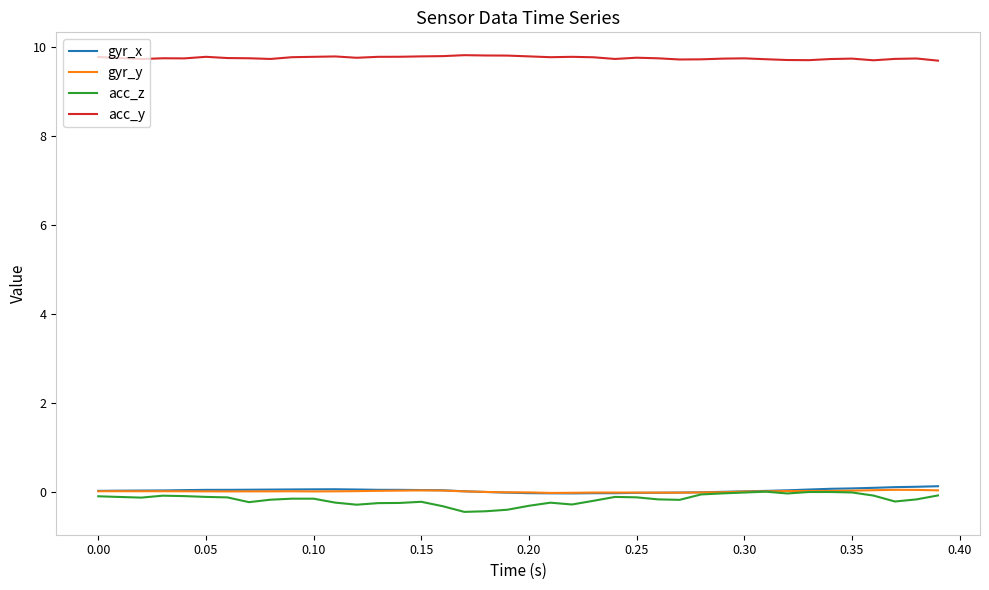

Which series has the widest spread of values?

acc_z